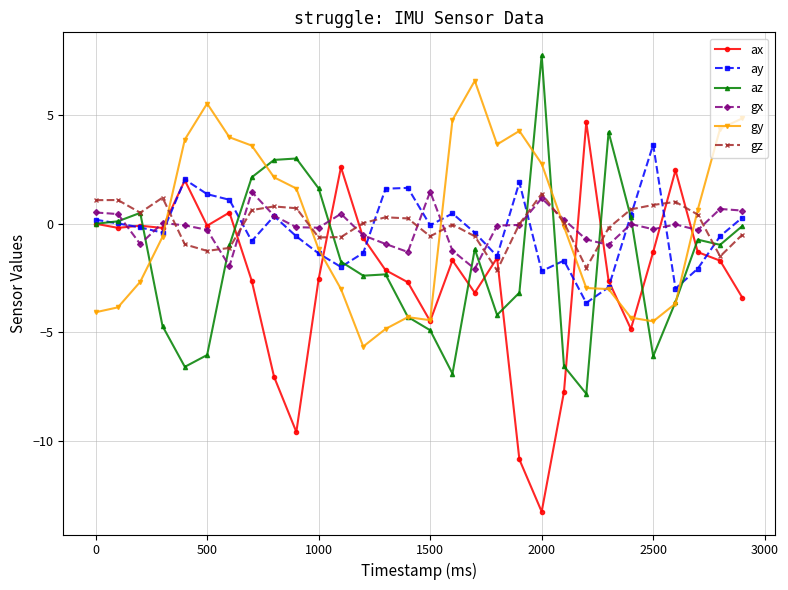

What is the sum of all ay values?

-9.7